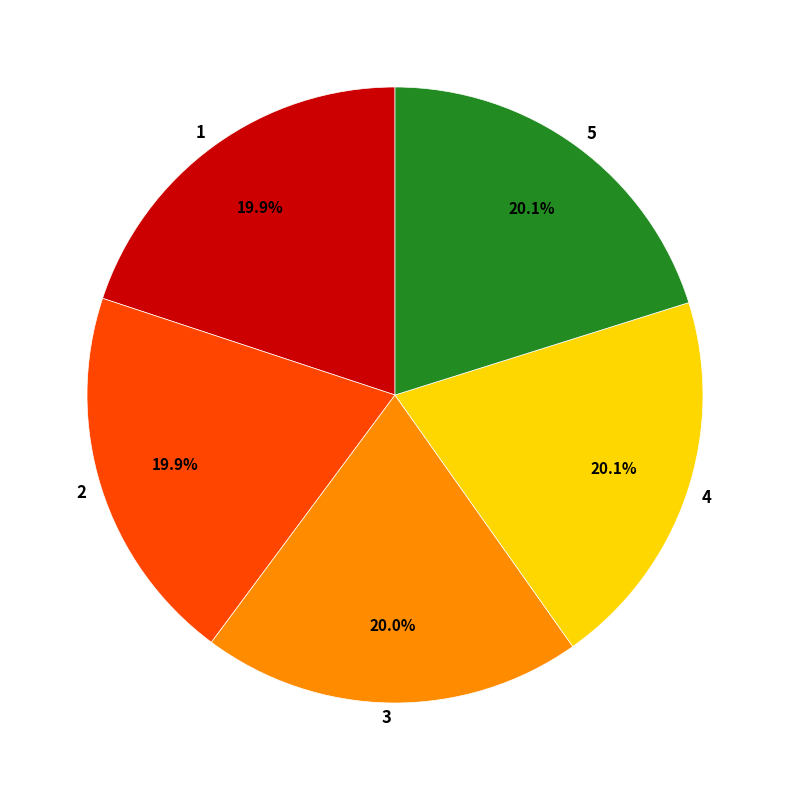

Combined, what portion of the pie is 2 and 1?

39.8%